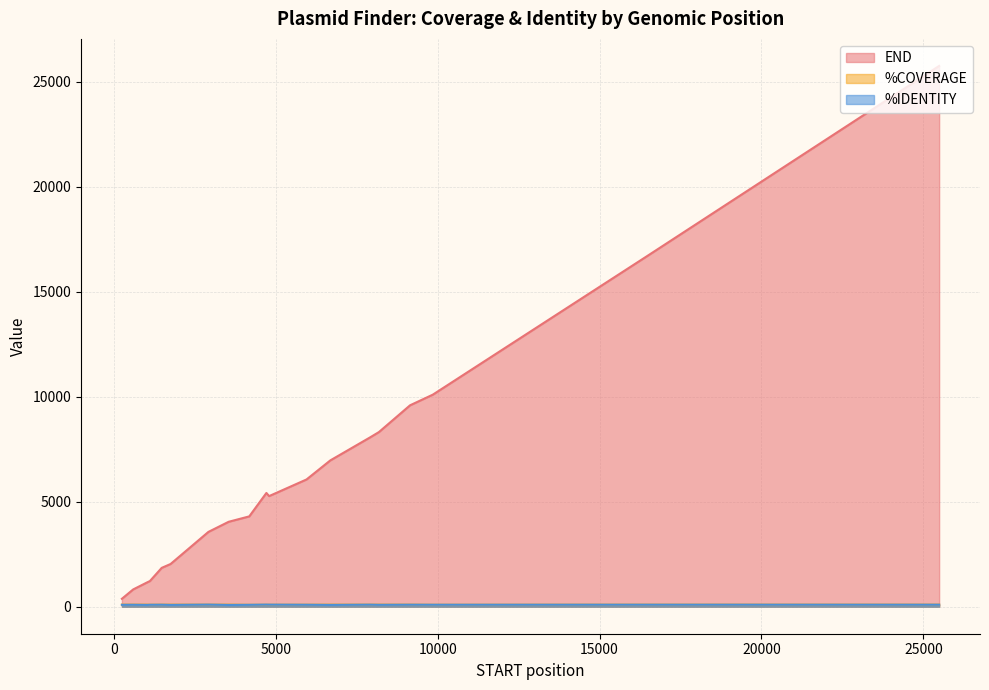

Which has a higher value, 1751 or 2919?

2919